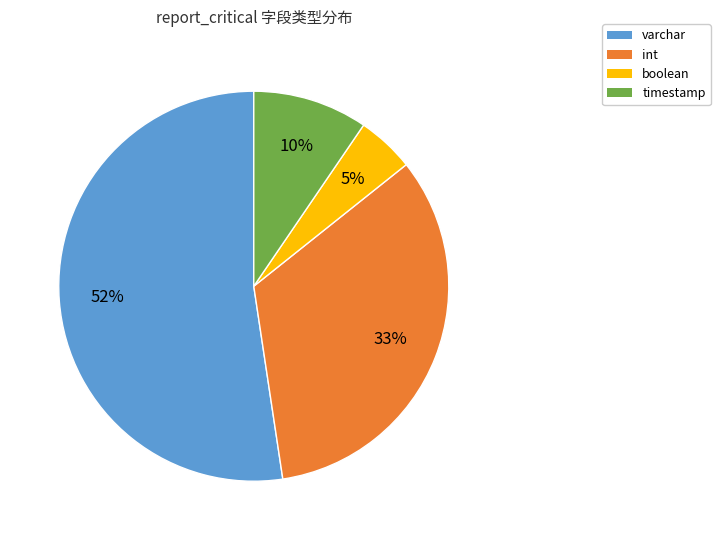

Which slice is the smallest?

boolean